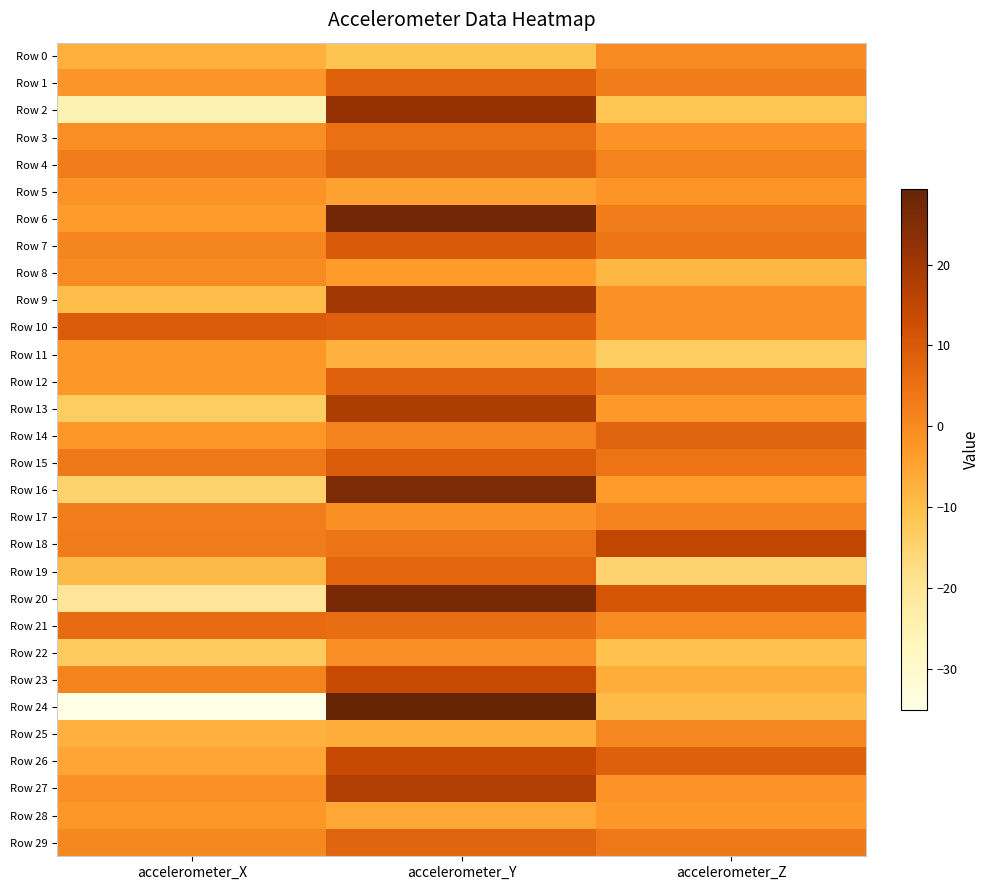

Which series has the largest range (max minus min)?

Row 24